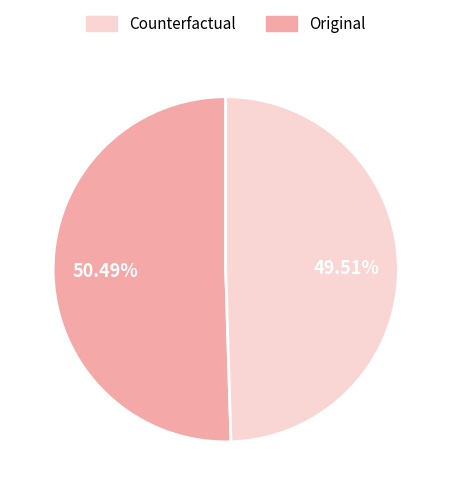

To the nearest percent, what is the average slice percentage?

50%